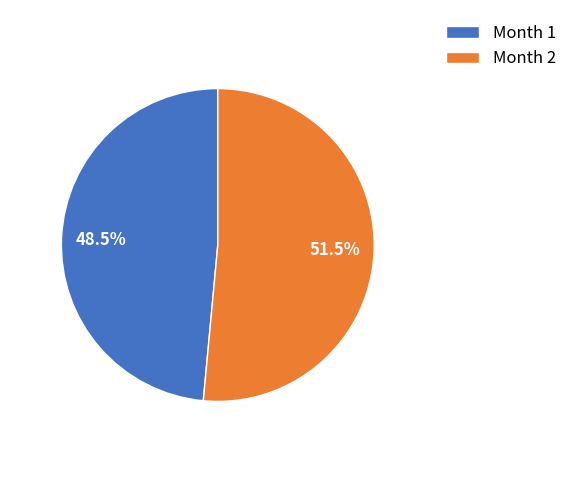

What is the ratio of the value at Month 1 to the value at Month 2?

0.9